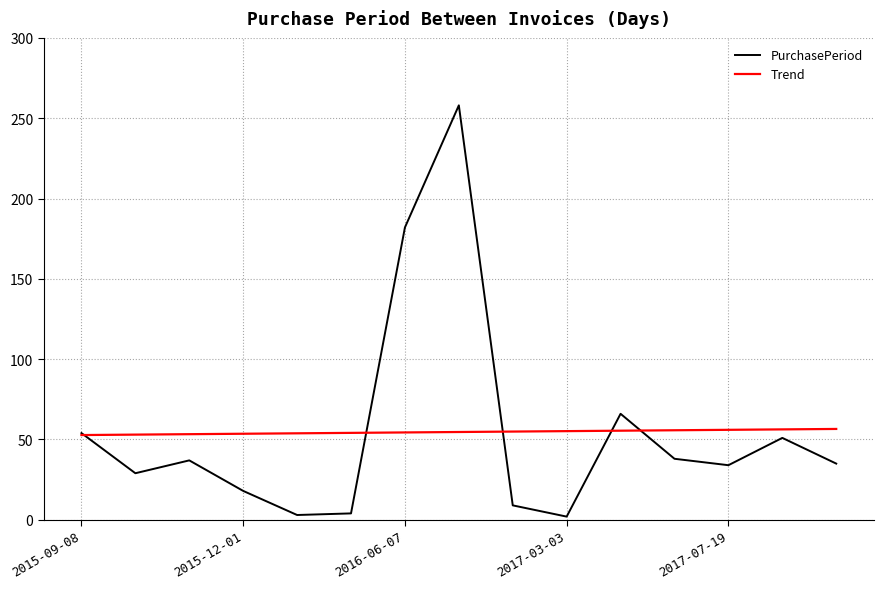

List the series in order of their peak value, highest first.

PurchasePeriod, Trend